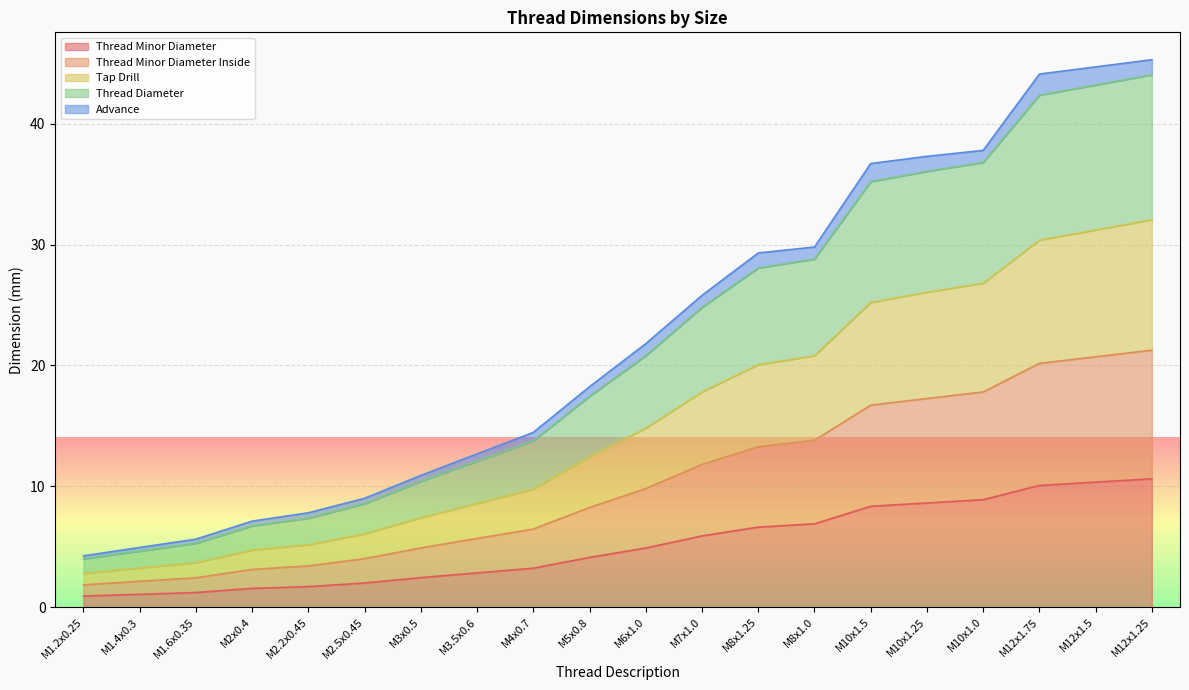

What is the label of the 17th point from the right?

M2x0.4